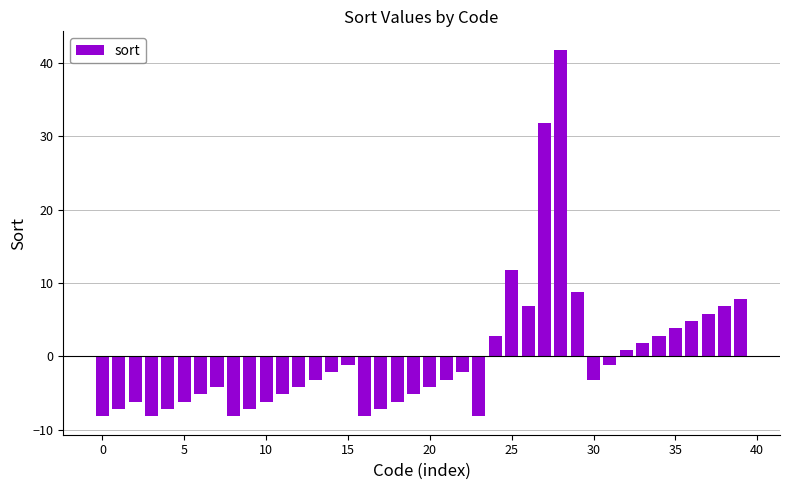

What is the value of the 36th bar from the left?

3.8